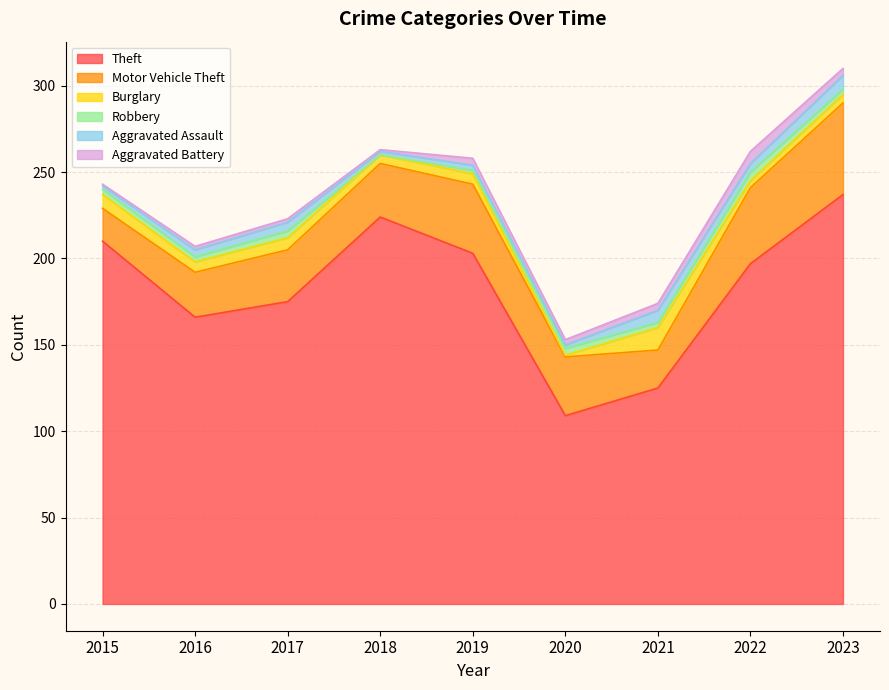

What is the average value of the Burglary series?

6